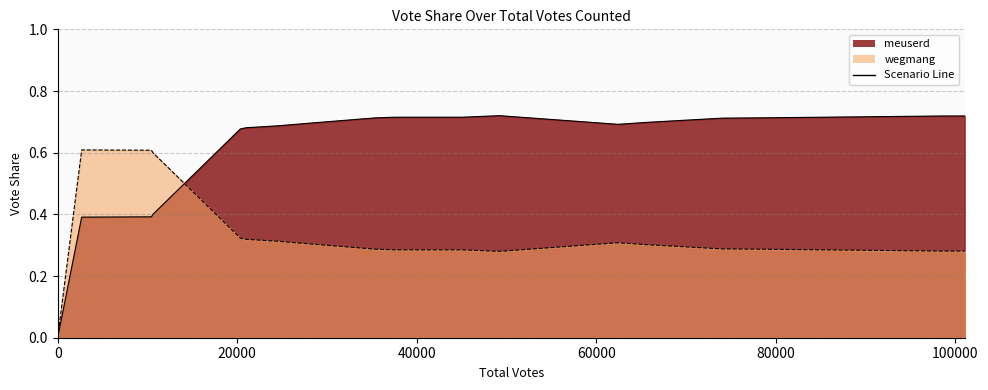

How many values in the wegmang (line) series exceed 0?

19